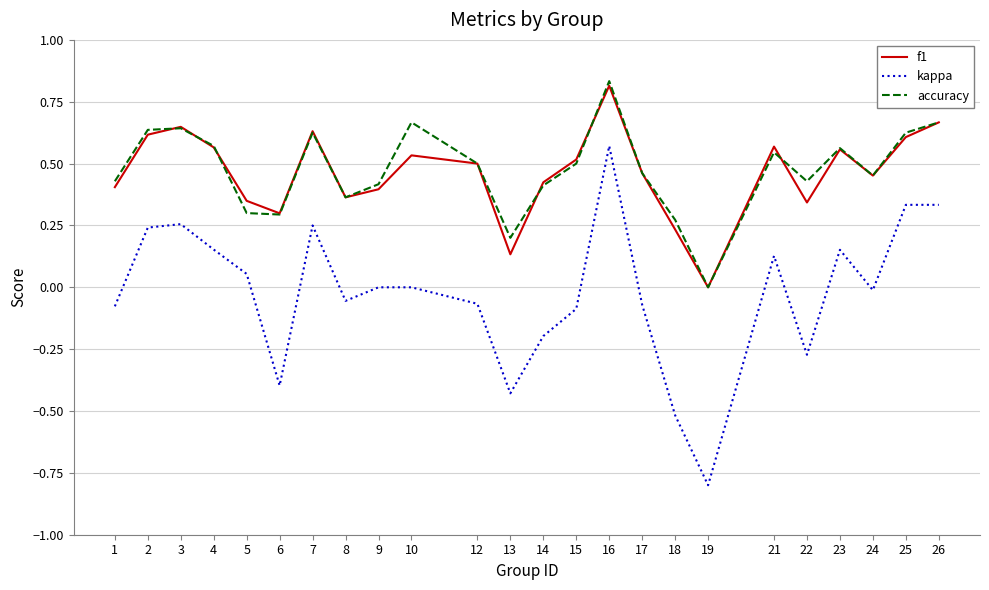

True or false: accuracy and kappa cross at least once.

False